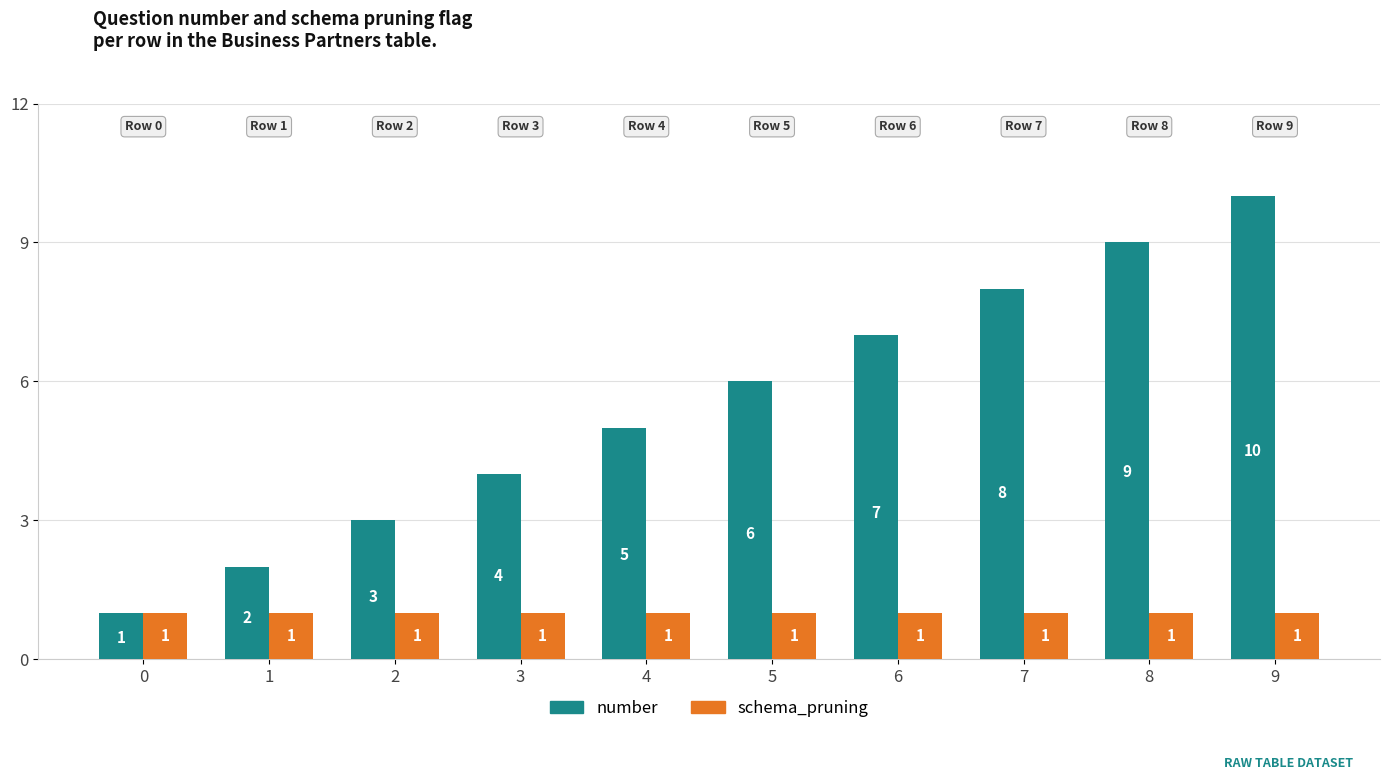

Reading left to right, transcribe all the data shown in this chart.

number: 1	2	3	4	5	6	7	8	9	10
schema_pruning: 1	1	1	1	1	1	1	1	1	1